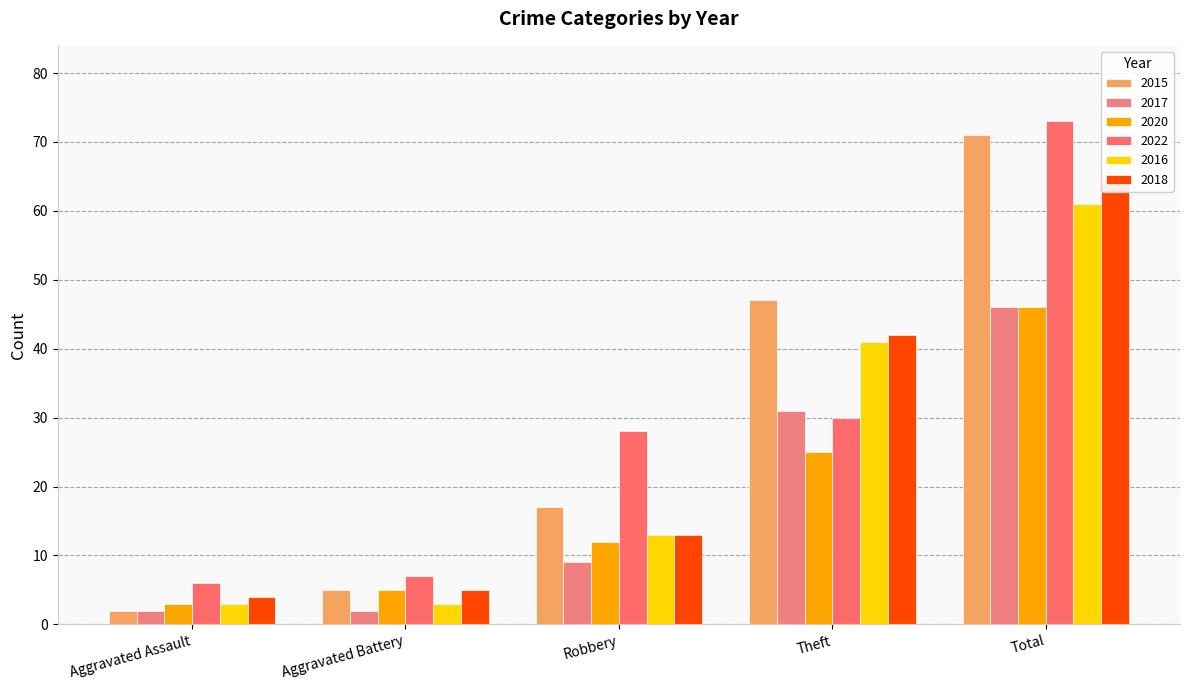

Which has a higher value, Total or Theft?

Total